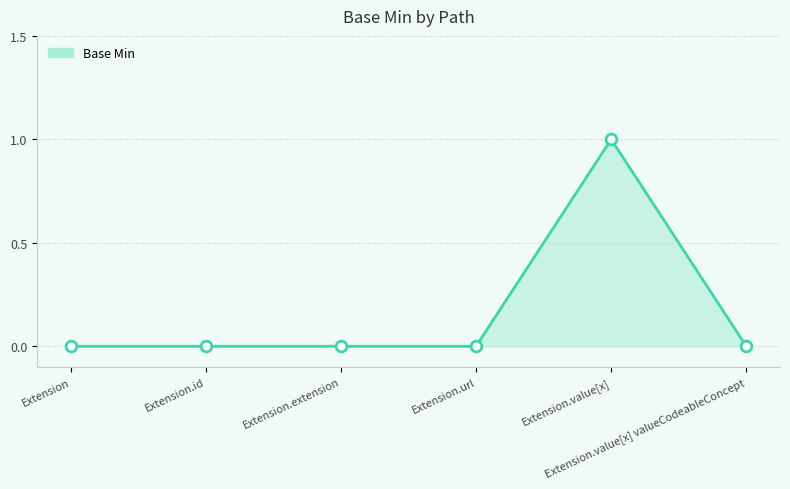

Which has a higher value, Extension or Extension.value[x]?

Extension.value[x]